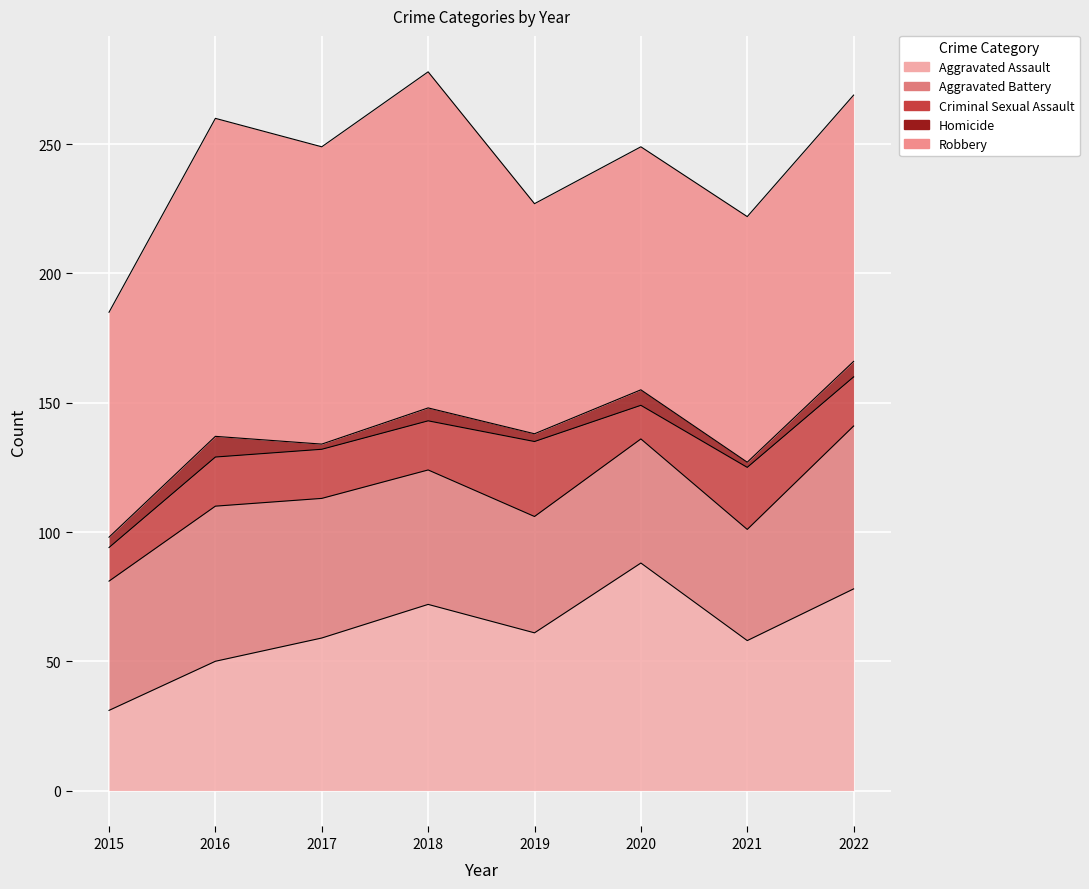

What is the maximum value shown in the chart?

130